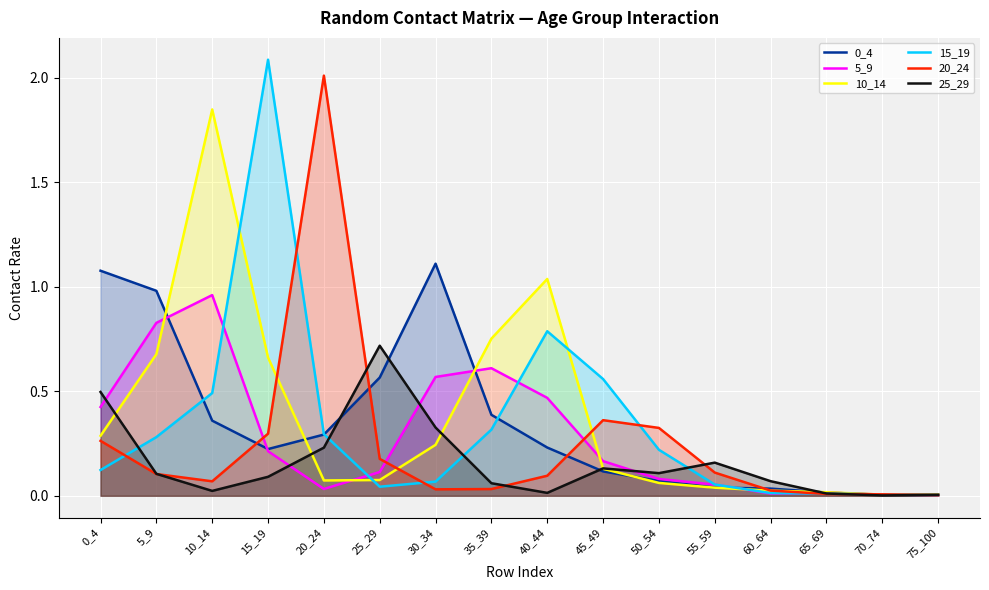

After their last crossing, which series has the higher values: 10_14 or 5_9?

10_14